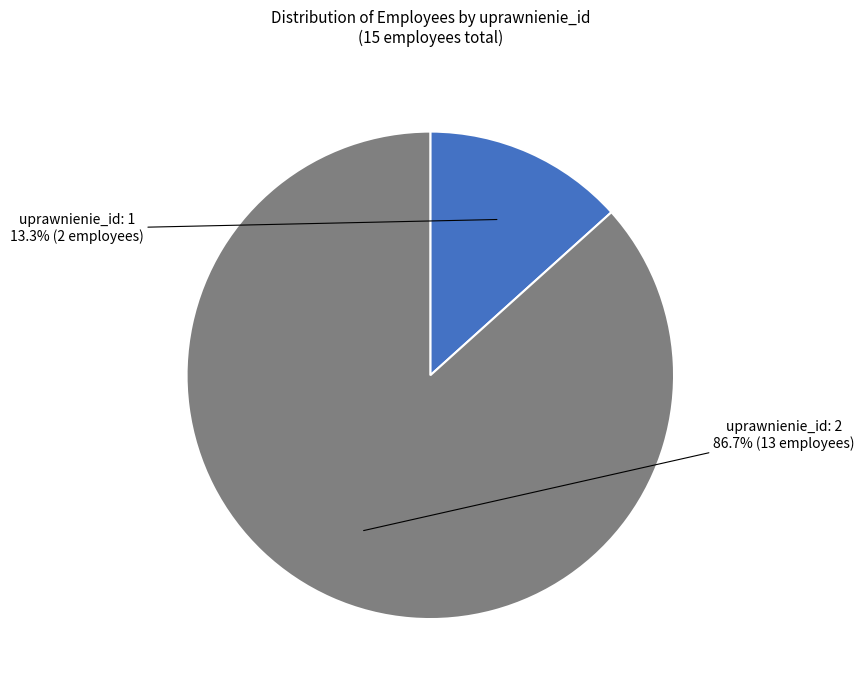

Count the number of slices in the pie.

2